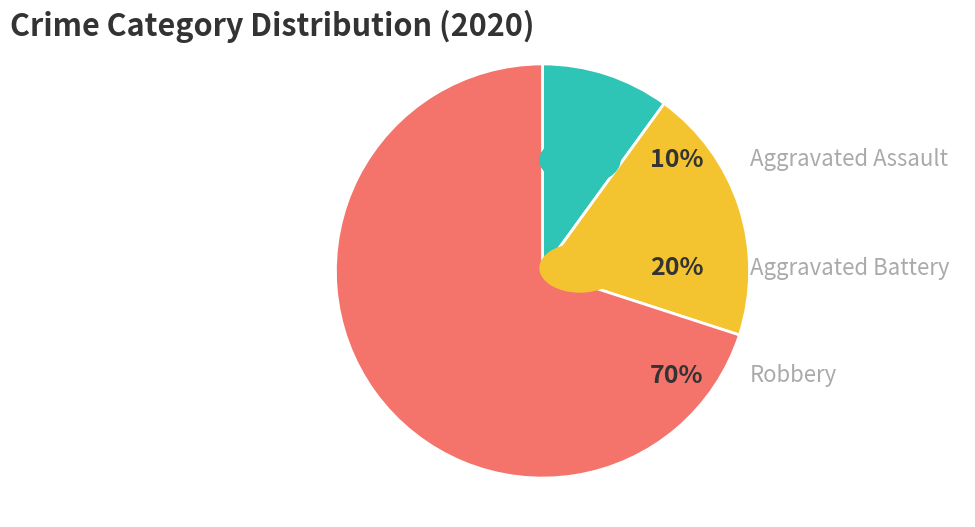

Is there any slice that represents more than half of the pie?

Yes